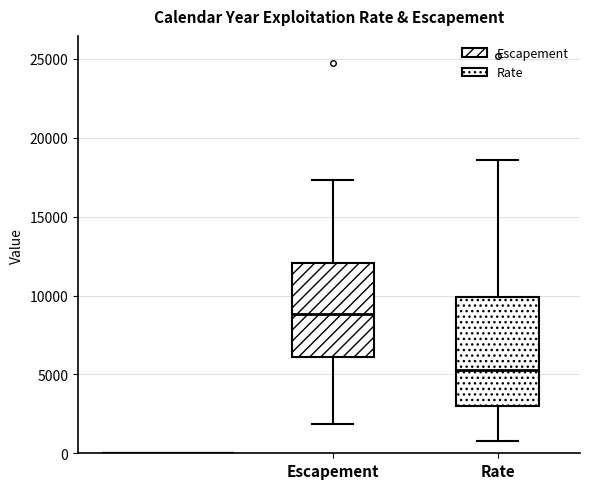

Reading left to right, transcribe this box plot: for each box, give where its median line is, the range the box spans, and where its two whiskers end, as read against the y-axis. The values are not printed on the chart, so give them approximately, as read against the axis.

Escapement: median 9000, box 6000 to 12000, whiskers 2000 to 17500
Rate: median 5500, box 3000 to 10000, whiskers 1000 to 18500